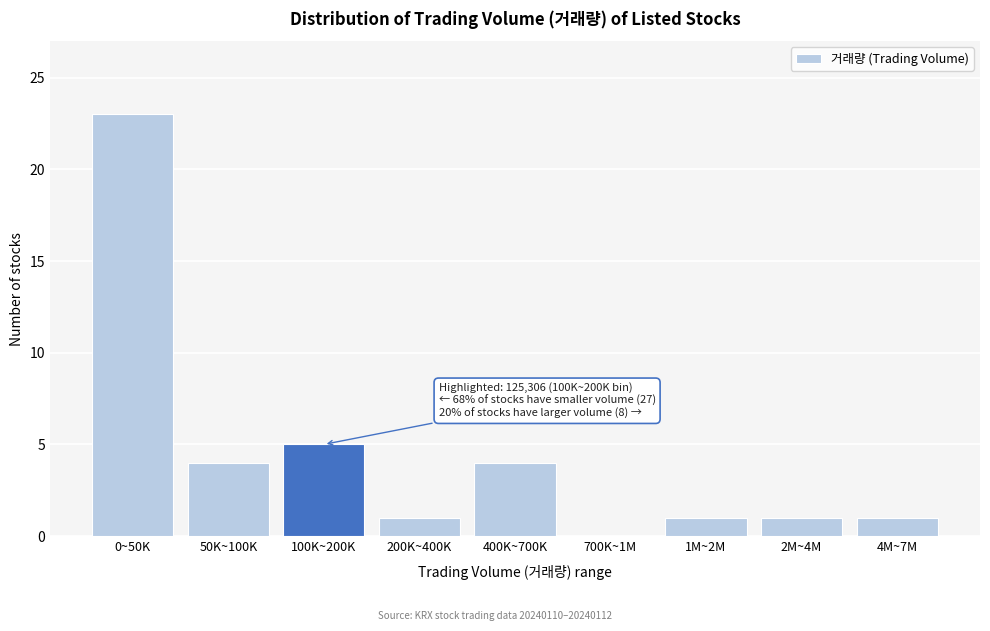

Reading left to right, extract all data points from this chart.

0~50K=23	50K~100K=4	100K~200K=5	200K~400K=1	400K~700K=4	700K~1M=0	1M~2M=1	2M~4M=1	4M~7M=1